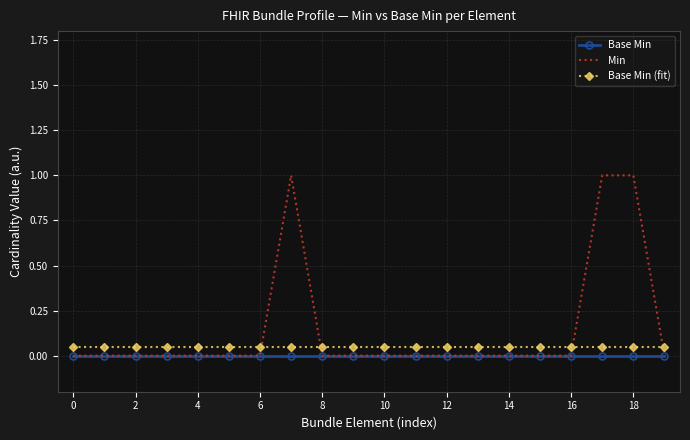

What are all the series names shown in the legend?

Base Min, Min, Base Min (fit)